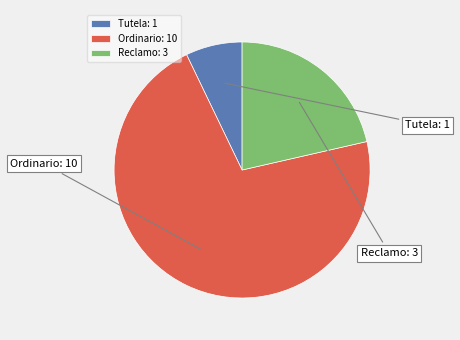

How many segments does this pie chart have?

3